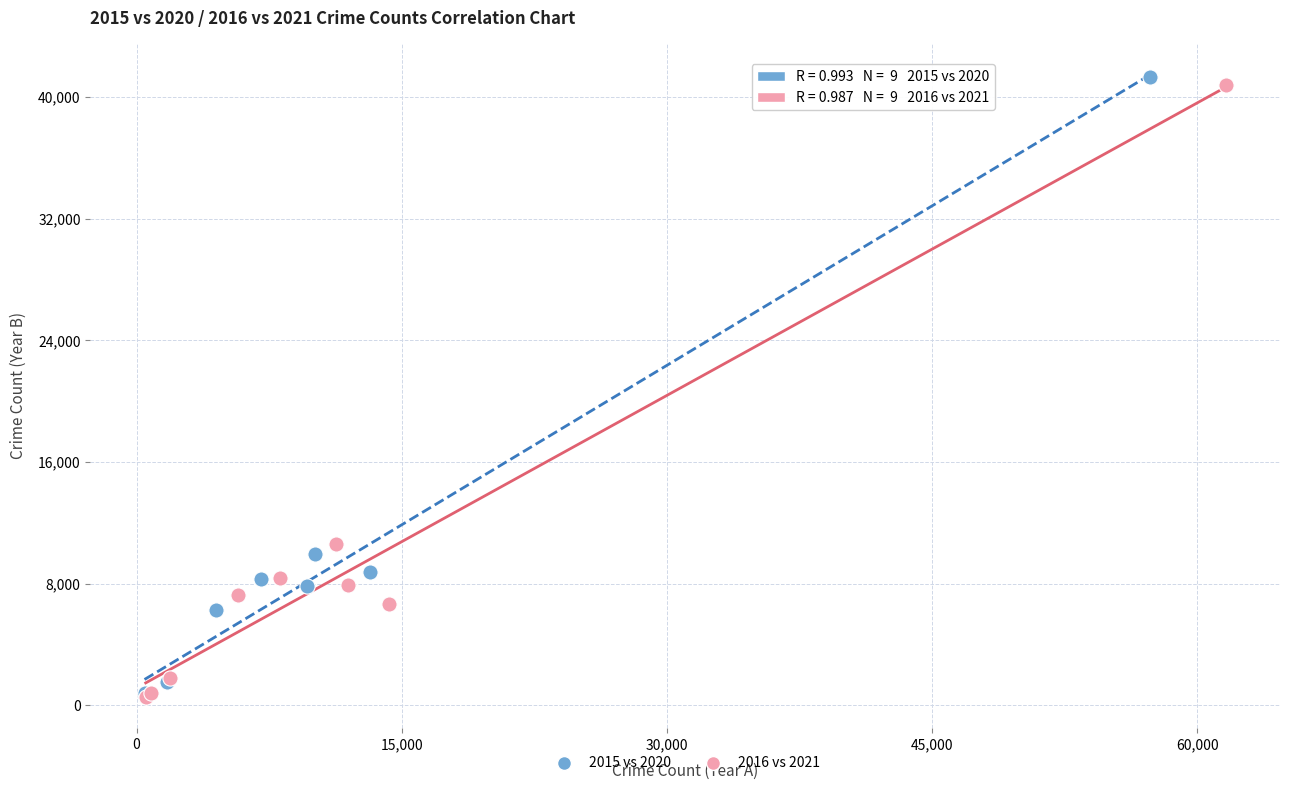

Which series has the widest spread of Y values?

2015 vs 2020